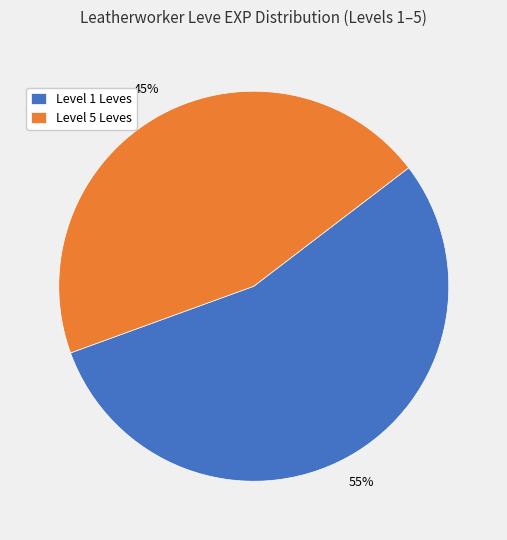

The Level 1 Leves slice represents 55% of the pie. True or false?

True